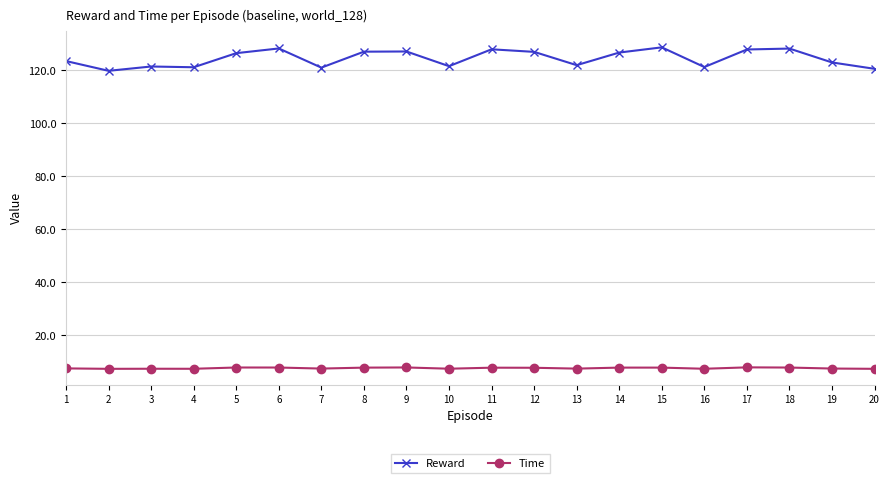

Which series has the largest range (max minus min)?

Reward